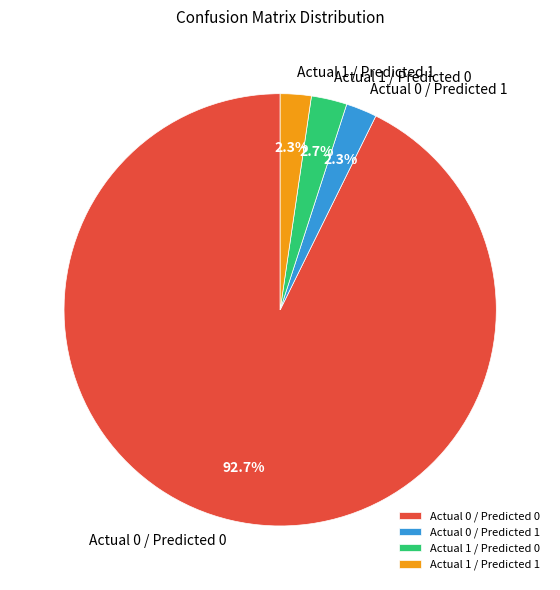

Is there a majority slice in this chart?

Yes